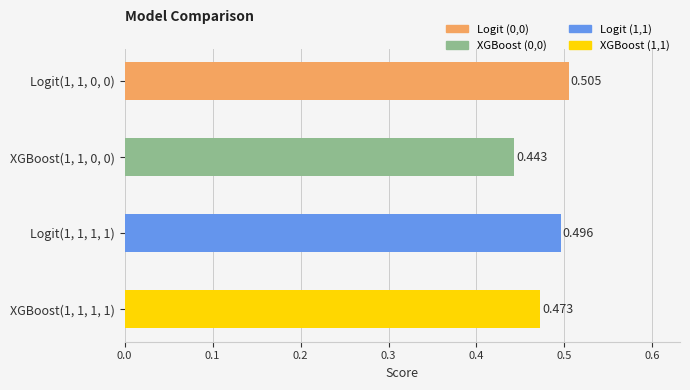

Rank the categories by value from lowest to highest.

XGBoost(1, 1, 0, 0), XGBoost(1, 1, 1, 1), Logit(1, 1, 1, 1), Logit(1, 1, 0, 0)